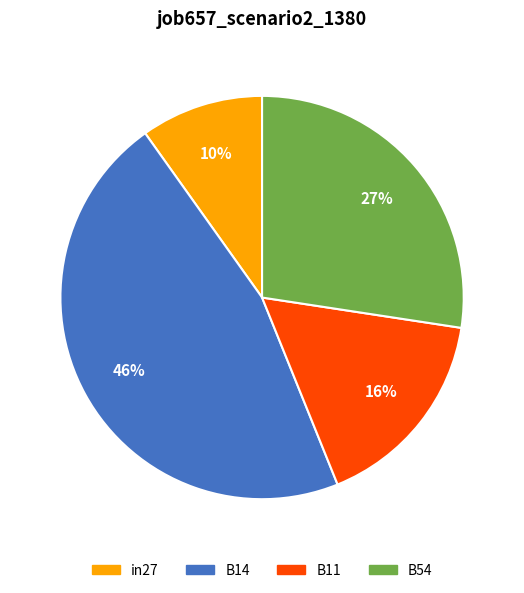

Is there a majority slice in this chart?

No